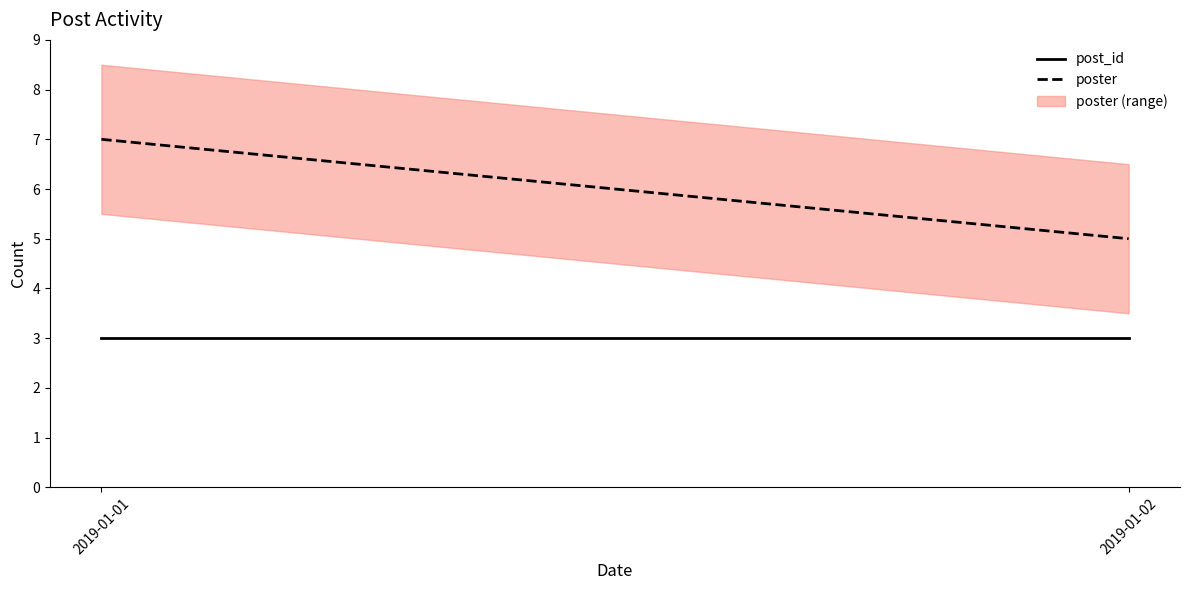

What are all the series names shown in the legend?

post_id, poster